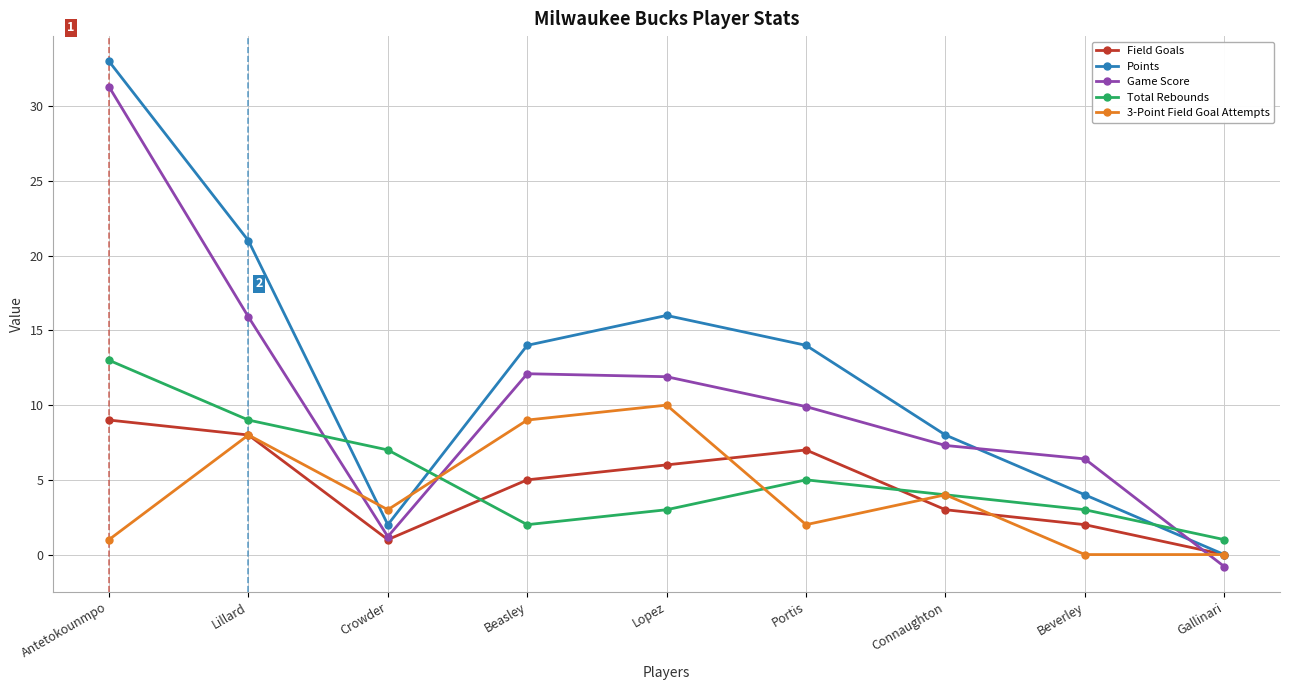

Read the Game Score value at Beverley.

6.4